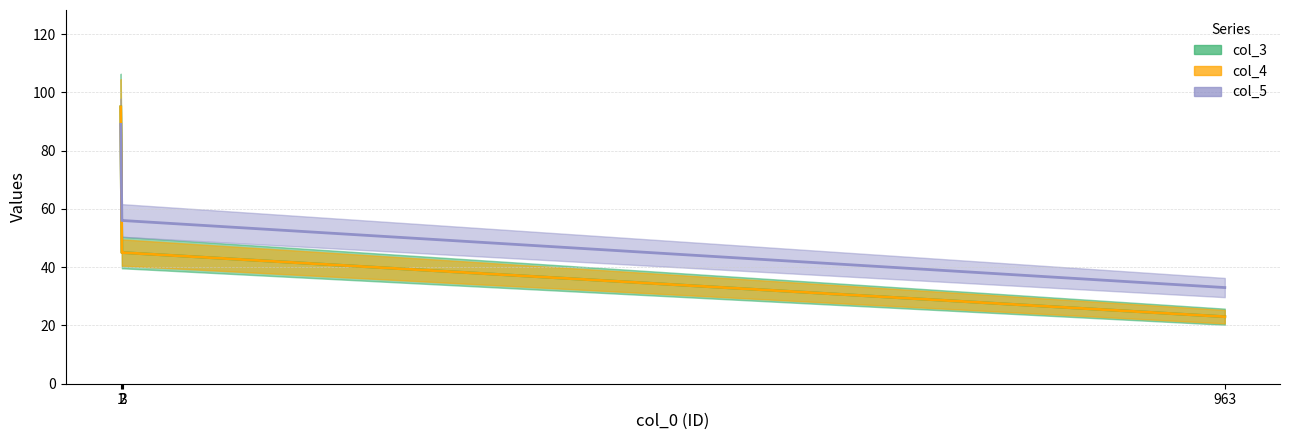

How many series are shown in this chart?

3